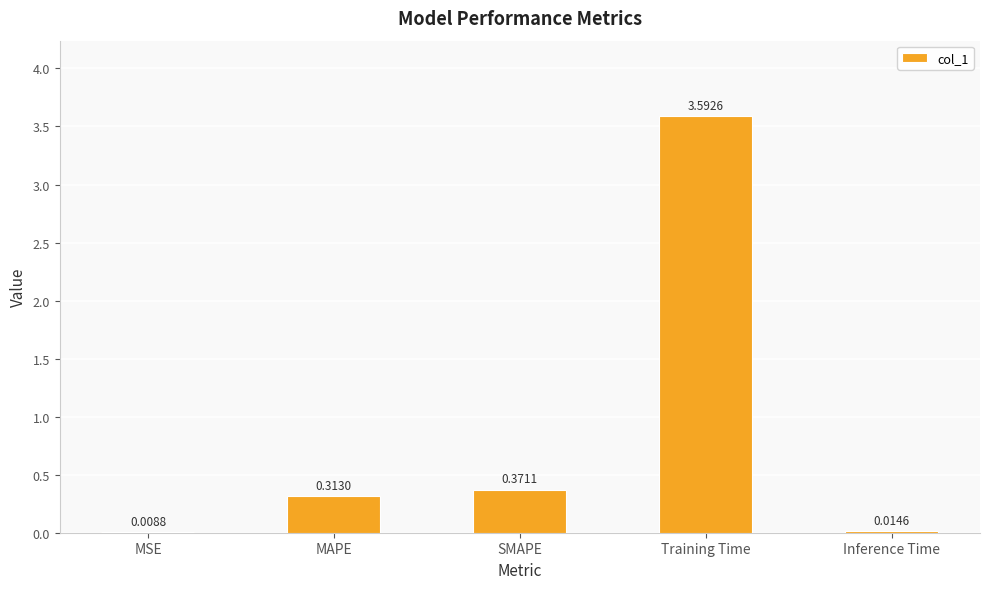

Are the bars horizontal?

No